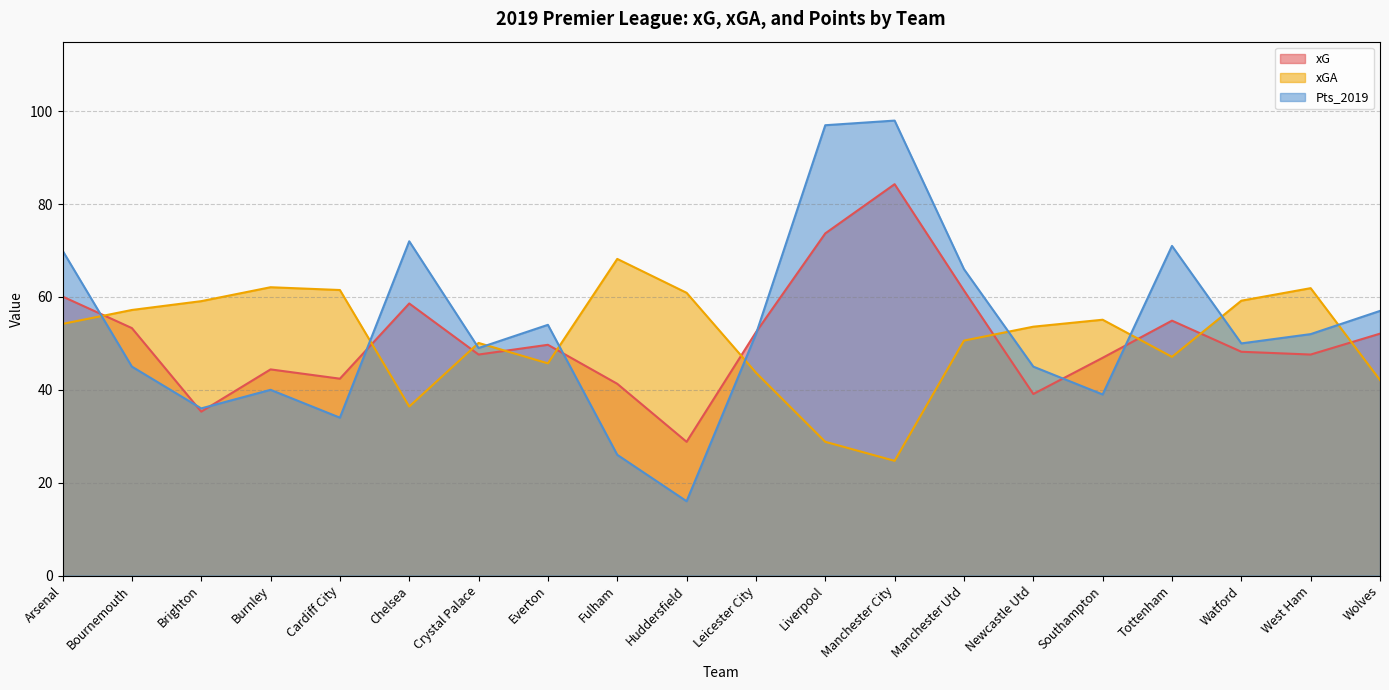

True or false: xG has a value of 30.5 at Everton.

False